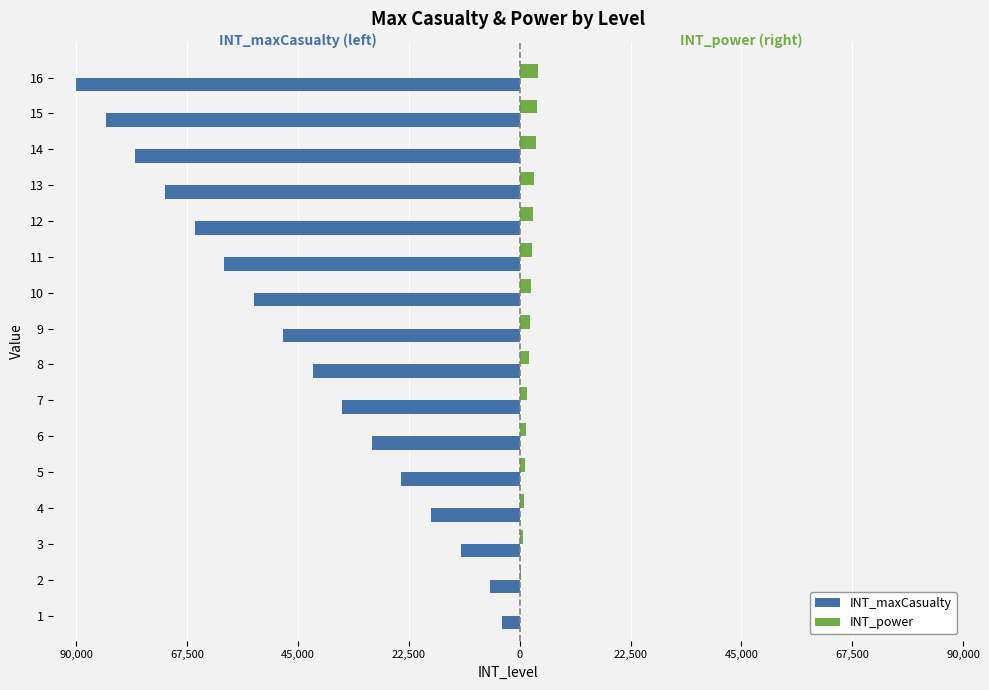

What are all the series names shown in the legend?

INT_maxCasualty, INT_power